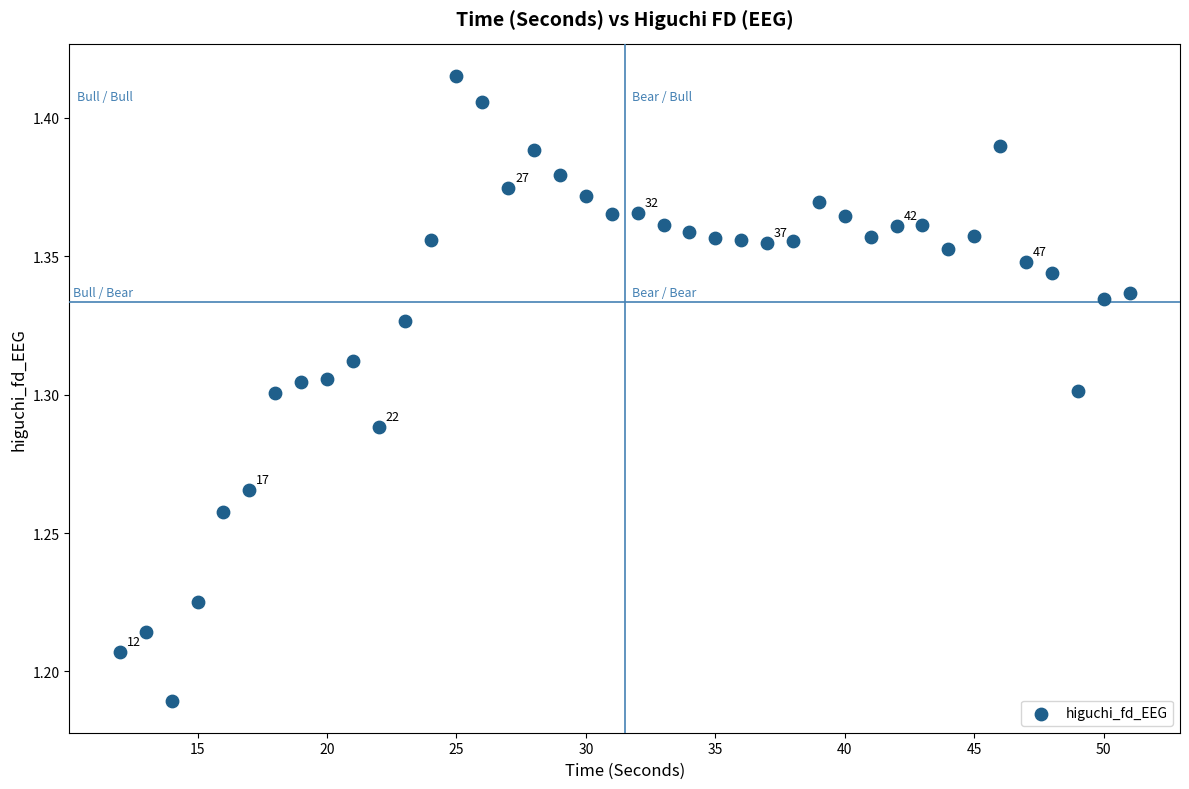

What is the range of X values (max minus min)?

39.0